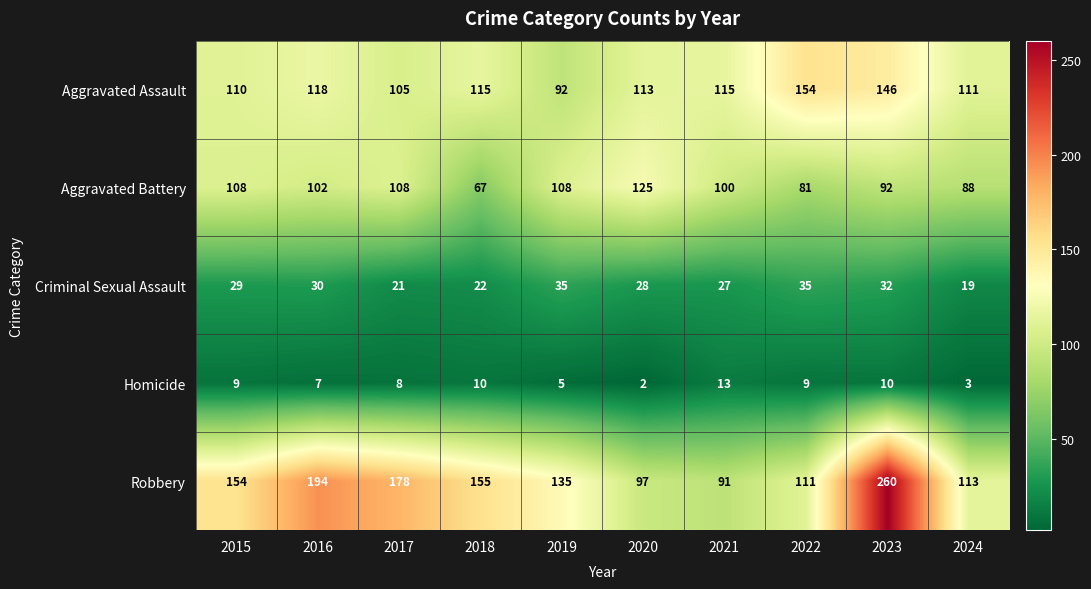

Read the Criminal Sexual Assault value at 2022.

35